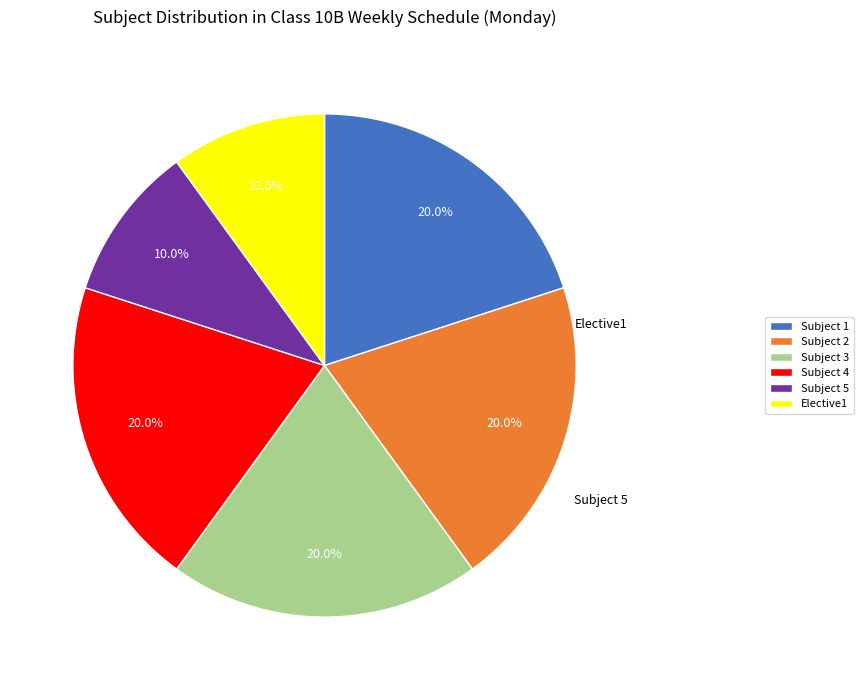

What percentage do Subject 3 and Subject 1 together represent?

40.0%